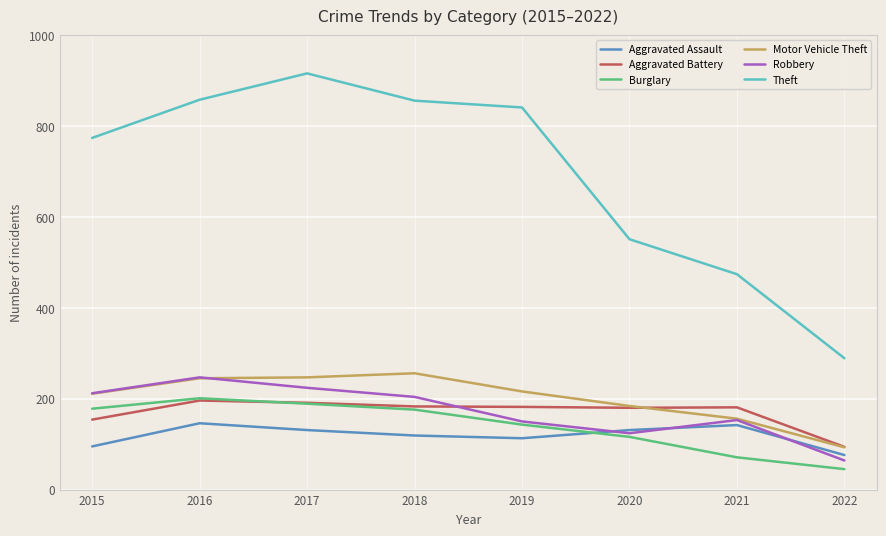

True or false: Aggravated Assault and Theft cross at least once.

False